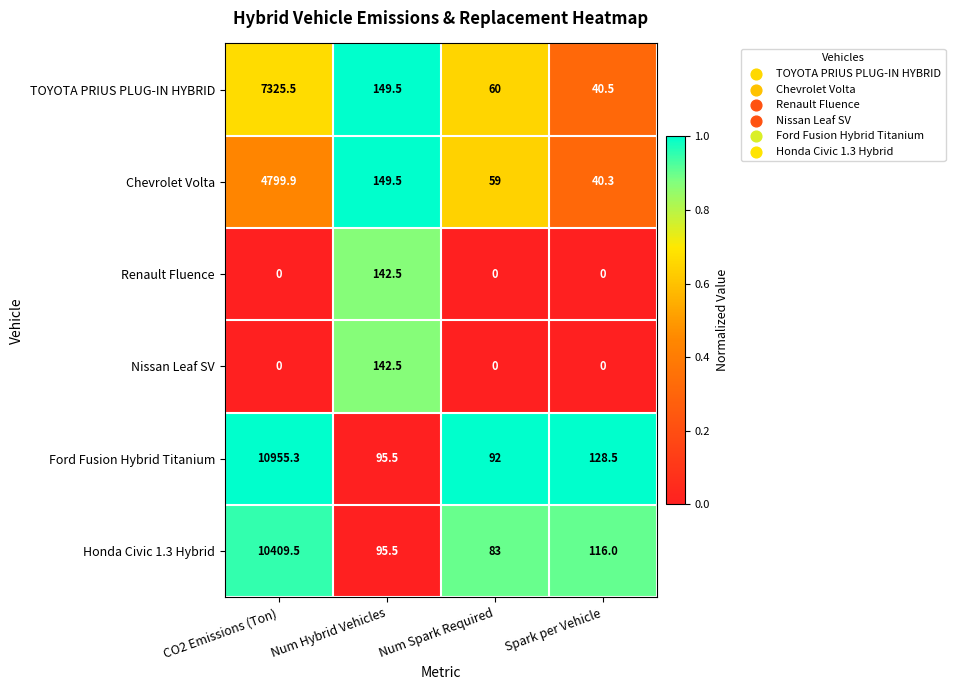

Which category has the highest value across all series?

CO2 Emissions (Ton)